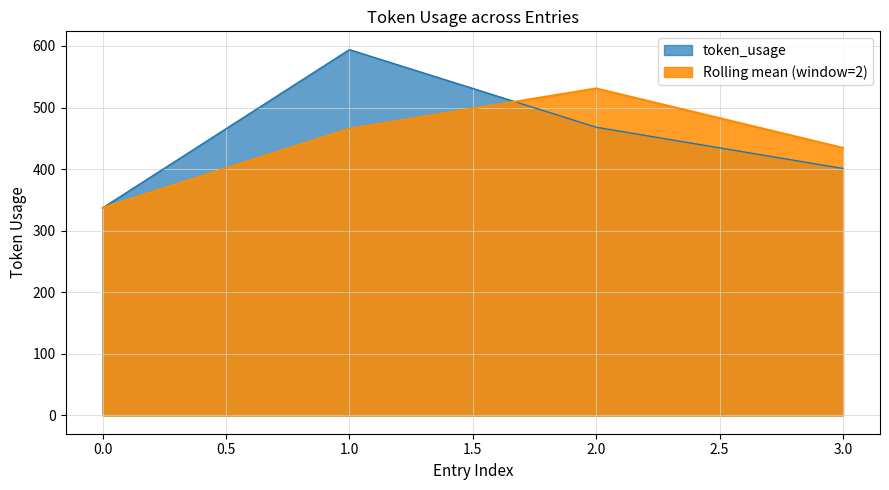

What is the change in value from 2 to 3?

-67